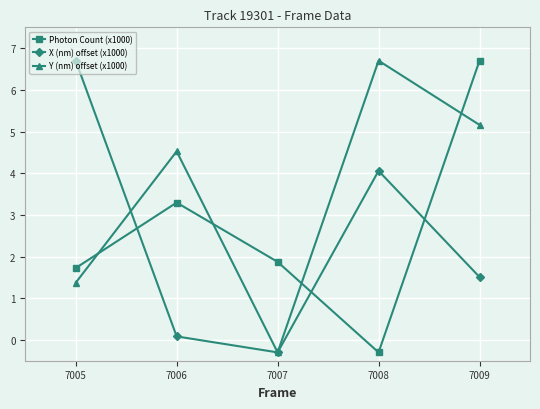

Is it true that Photon Count (x1000) equals 1.1 at 7005?

False